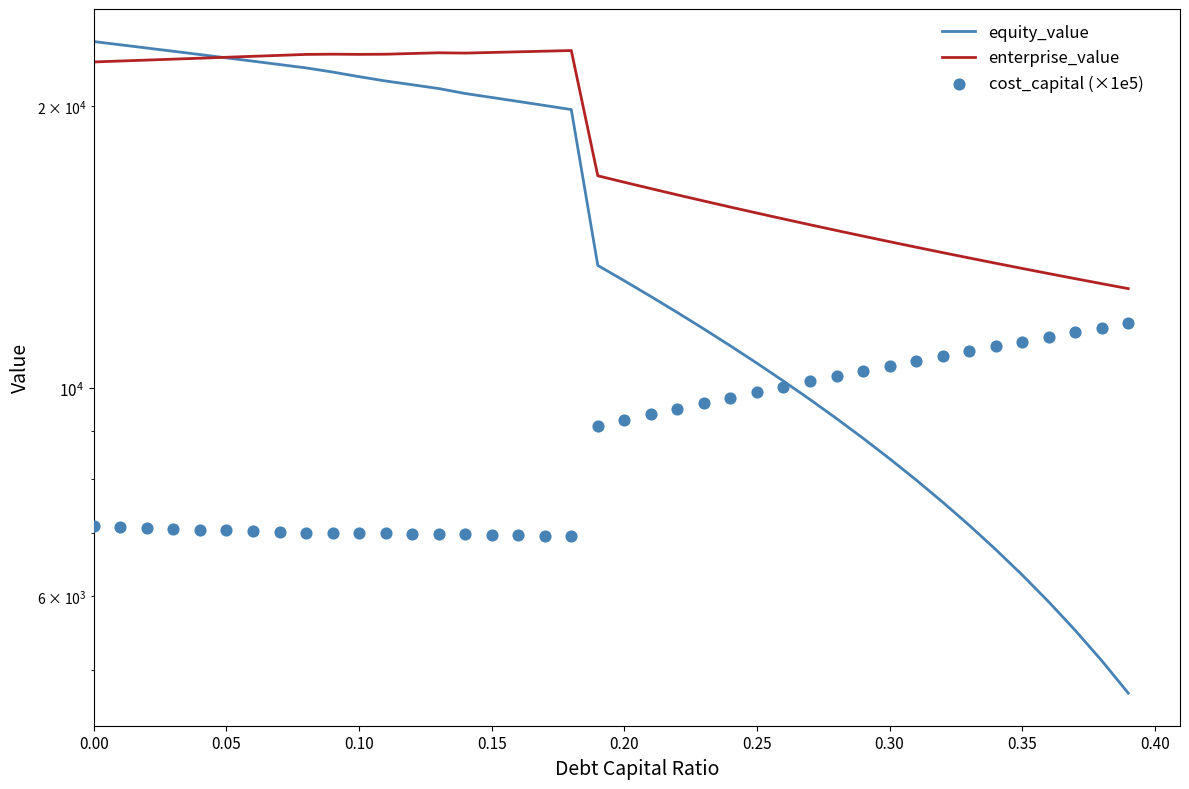

At how many categories does at least one series exceed 6218?

40